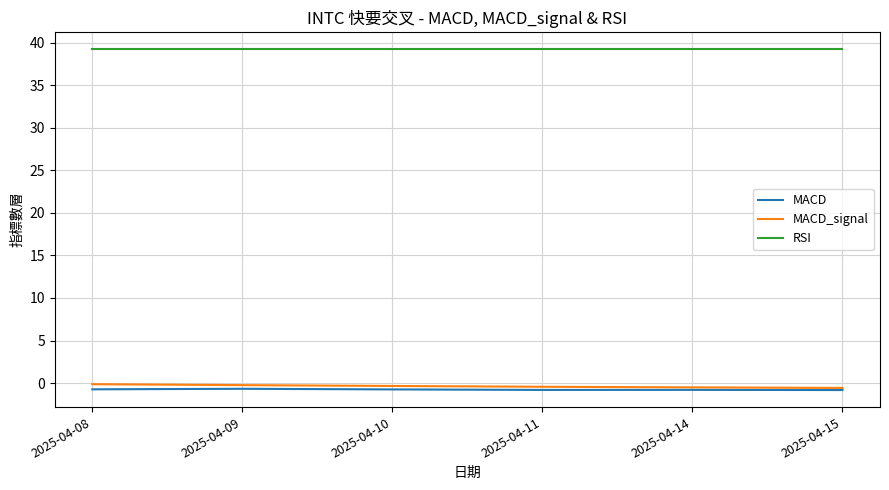

What is the sum of all MACD values?

-4.6